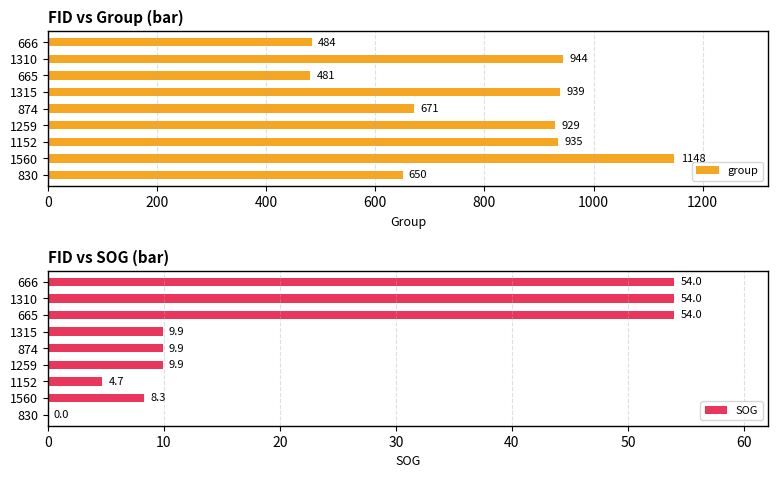

Which series has the largest total across all categories?

group